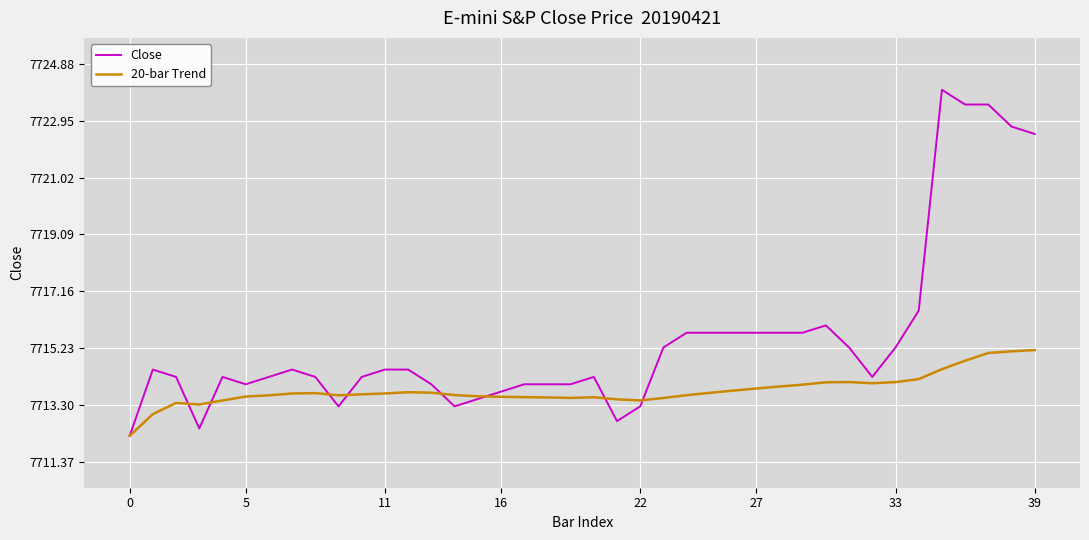

Which series has the widest spread of values?

Close